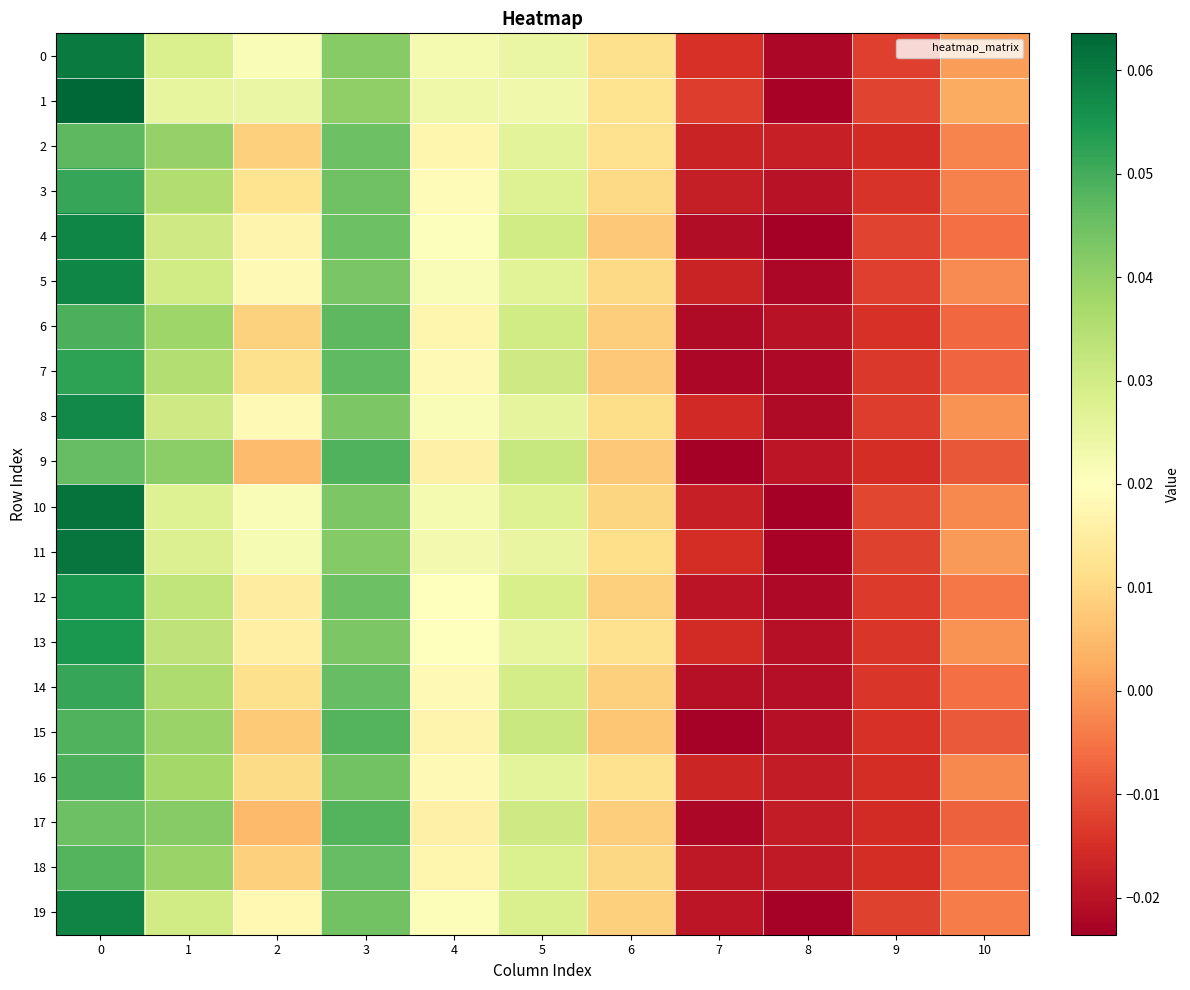

Which series has the largest total across all categories?

1